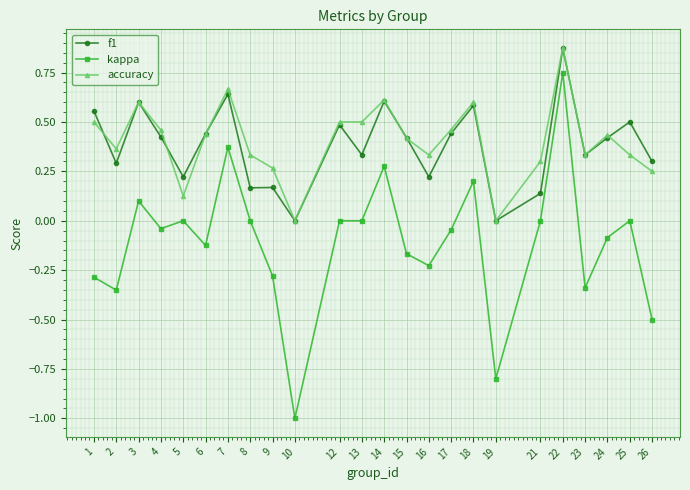

Which category has the highest value across all series?

22